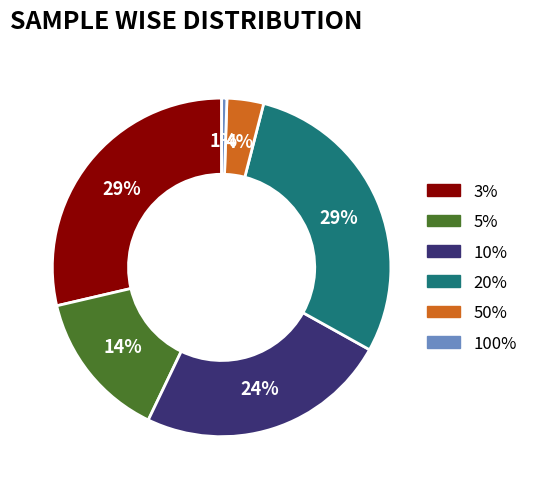

Which slice is the smallest?

100%